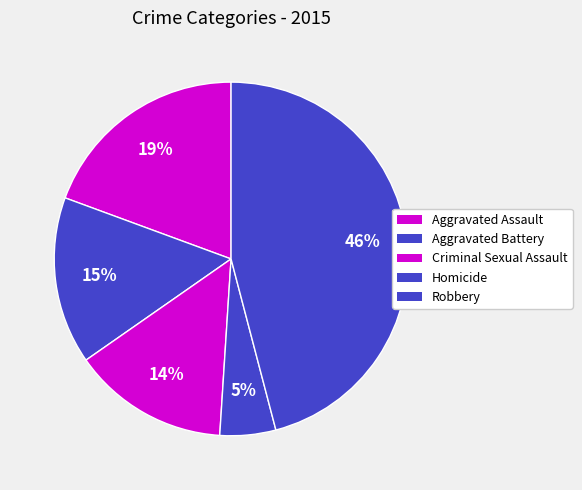

To the nearest percent, what portion does Aggravated Assault represent?

19%